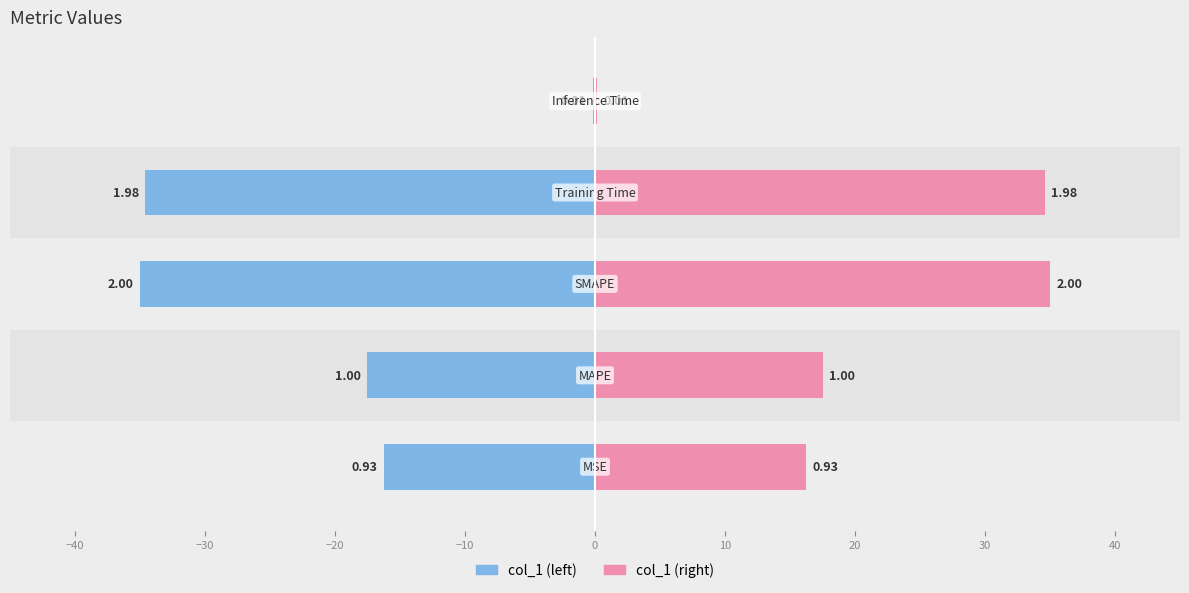

What is the greatest value displayed?

2.0